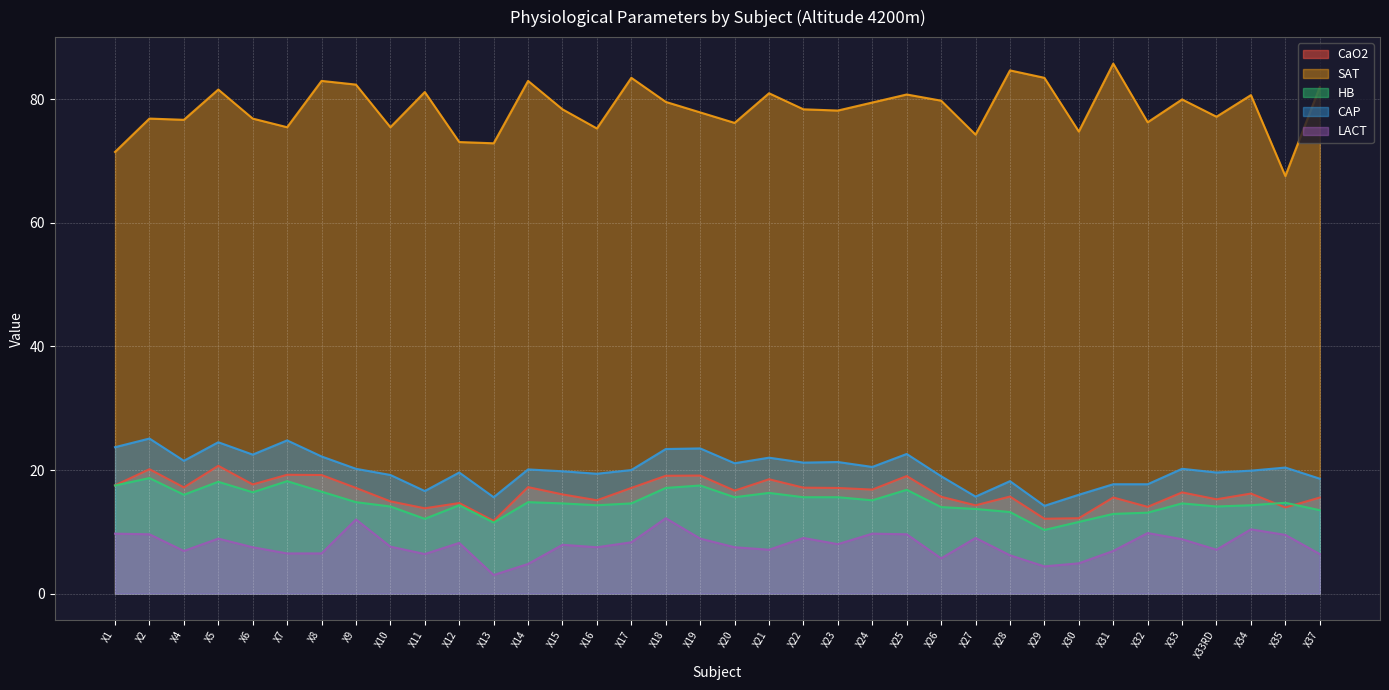

True or false: LACT and SAT cross at least once.

False